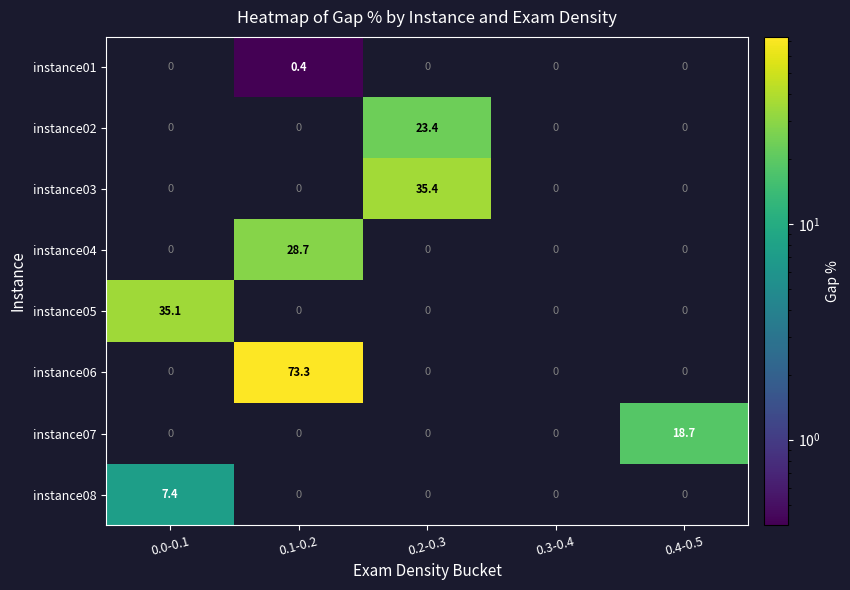

List the series in order of their peak value, highest first.

instance06, instance03, instance05, instance04, instance02, instance07, instance08, instance01